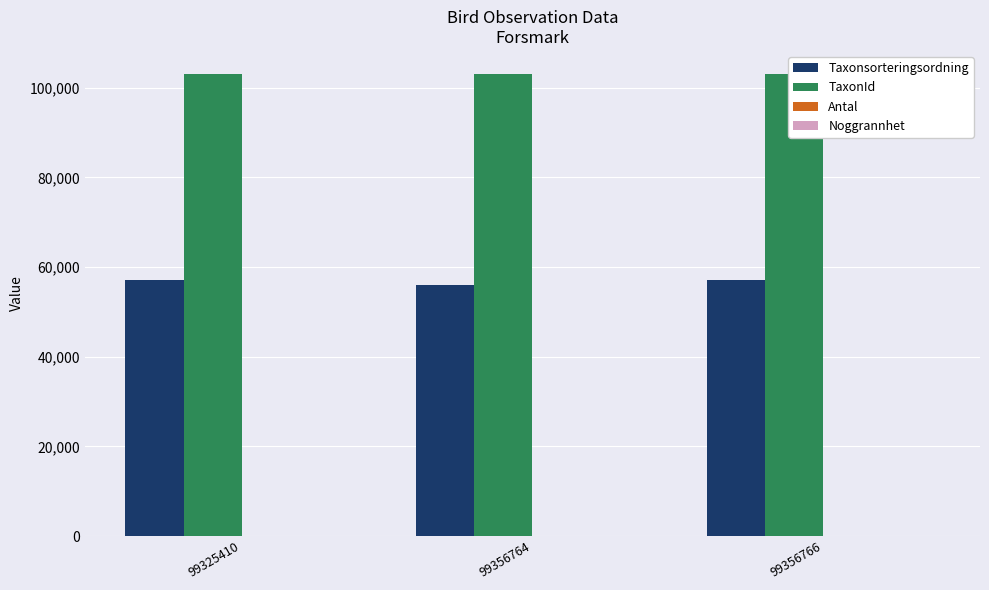

What is the maximum value shown in the chart?

103055